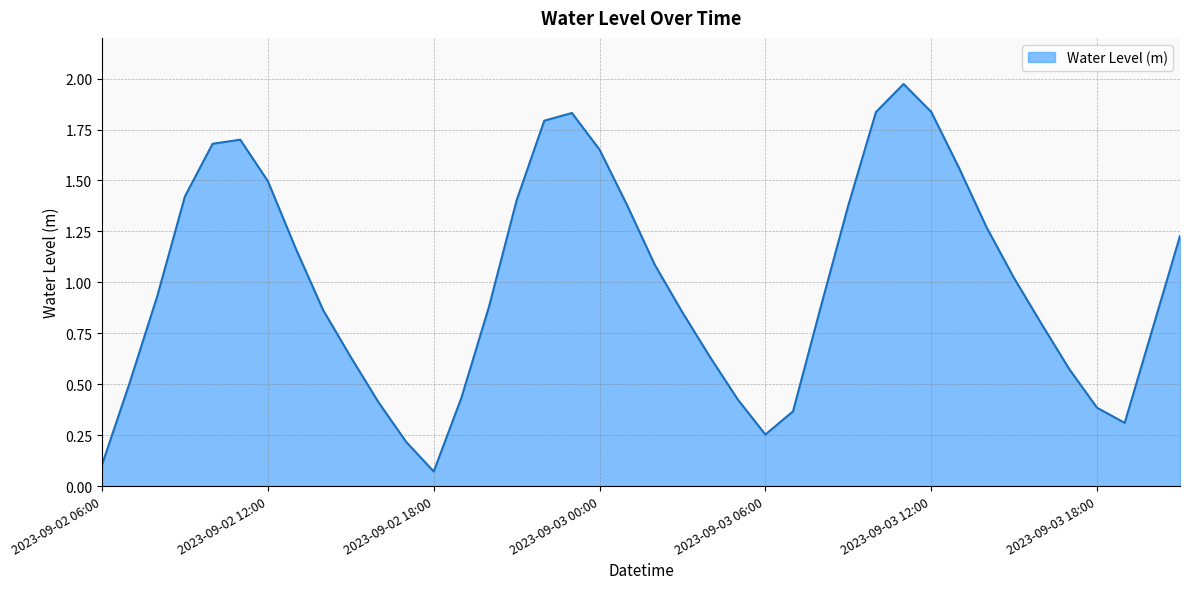

What is the difference between the maximum and minimum values?

1.9